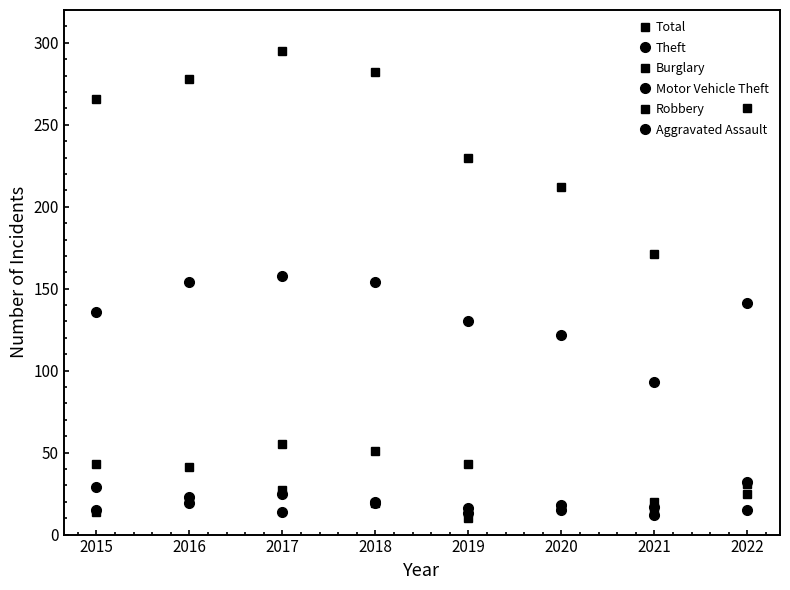

Which category has the highest value in the Total series?

2017